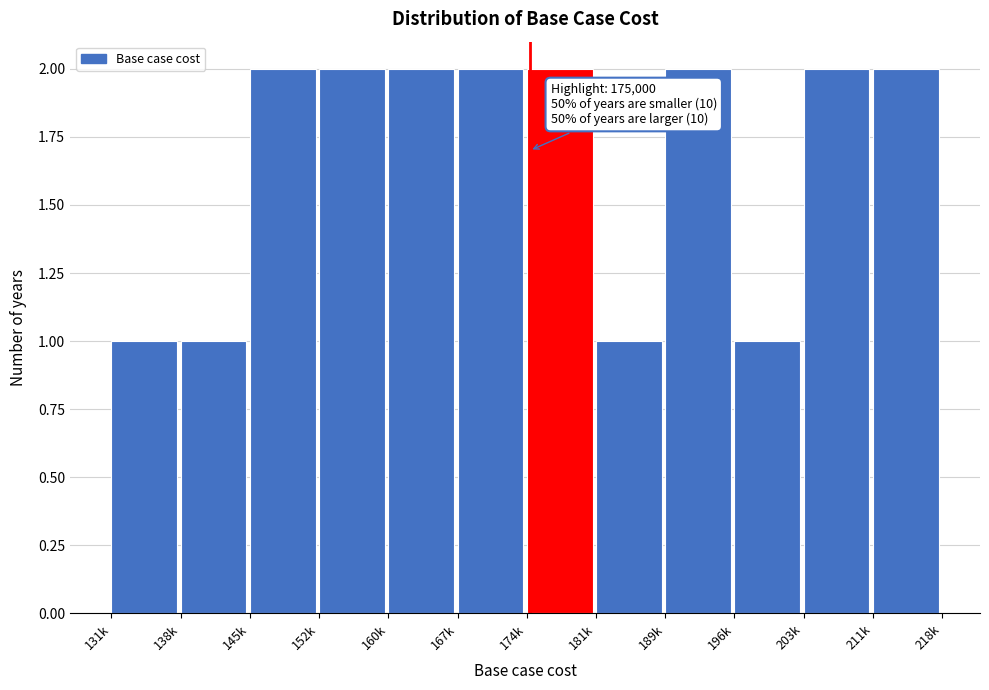

Reading left to right, what are all the values shown in this chart?

1	1	2	2	2	2	2	1	2	1	2	2